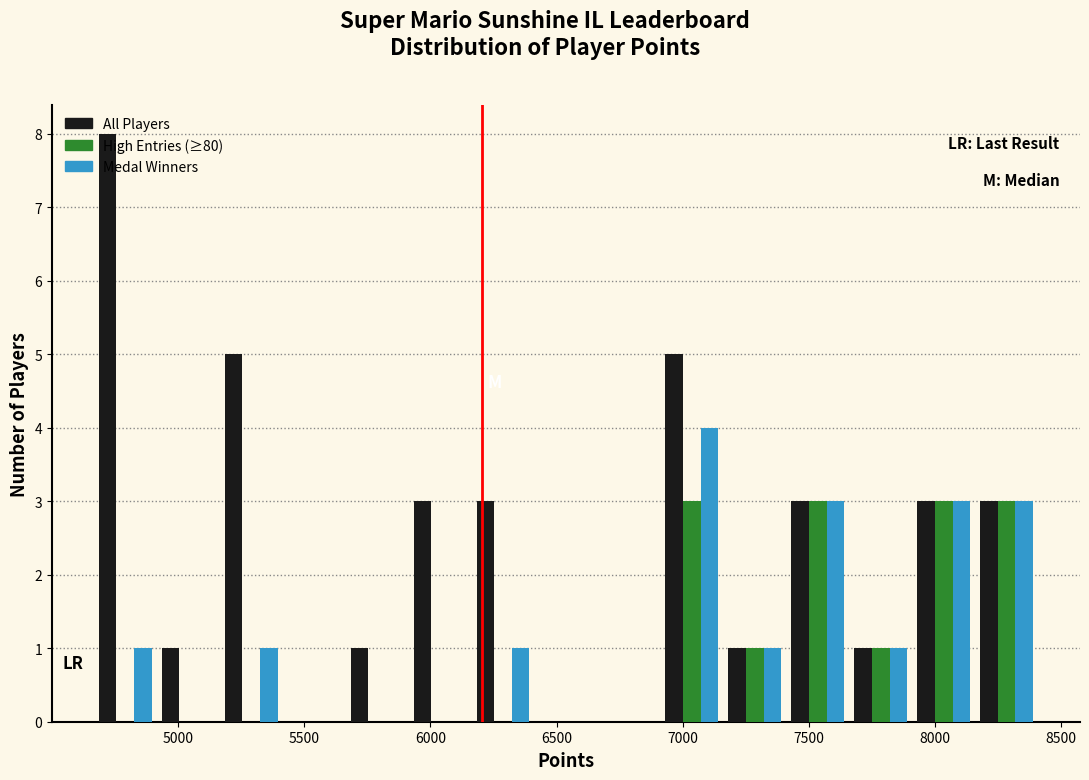

What is the height of the High Entries (≥80) bar covering 6900 to 7150 on the x-axis? Neither the bar edges nor the heights are printed on the chart, so give them approximately, as read against the axes.

3